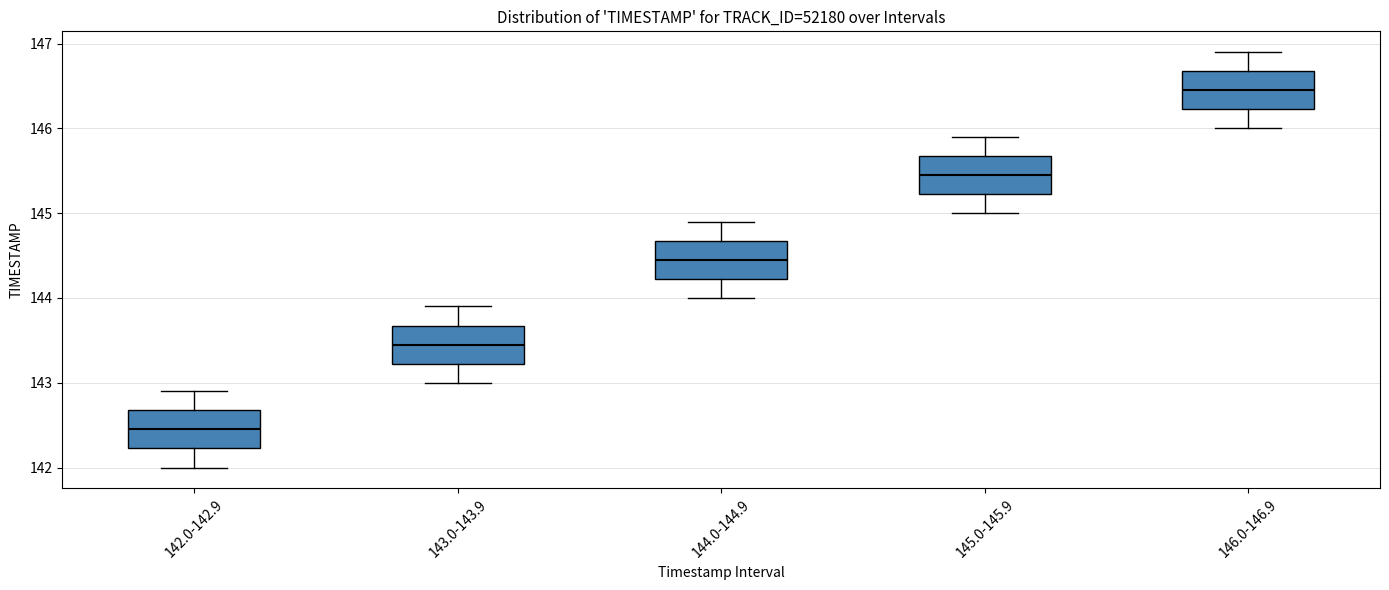

Reading left to right, transcribe this box plot: for each box, give where its median line is, the range the box spans, and where its two whiskers end, as read against the y-axis. The values are not printed on the chart, so give them approximately, as read against the axis.

142.0-142.9: median 142.5, box 142.2 to 142.7, whiskers 142.0 to 142.9
143.0-143.9: median 143.5, box 143.2 to 143.7, whiskers 143.0 to 143.9
144.0-144.9: median 144.5, box 144.2 to 144.7, whiskers 144.0 to 144.9
145.0-145.9: median 145.5, box 145.2 to 145.7, whiskers 145.0 to 145.9
146.0-146.9: median 146.5, box 146.2 to 146.7, whiskers 146.0 to 146.9